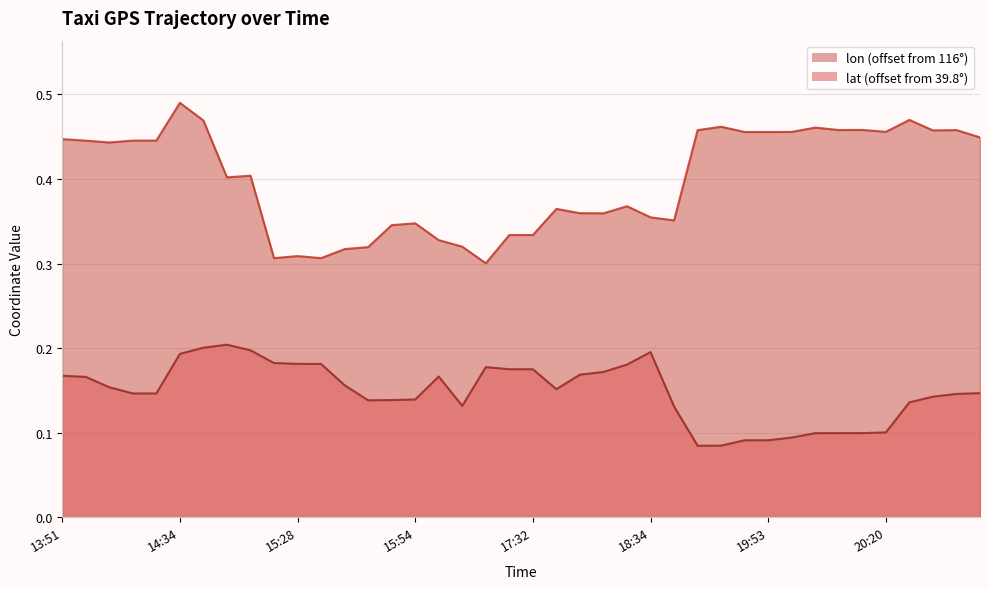

Which series changed the most between 21 and 36?

lon